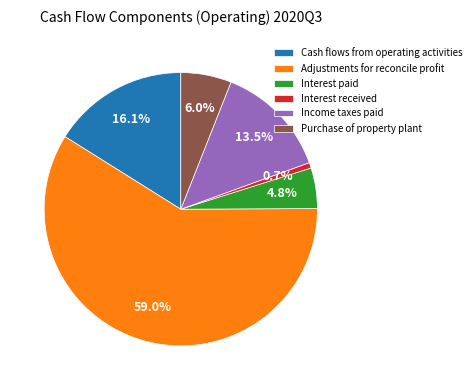

Combined, what portion of the pie is Income taxes paid and Interest paid?

18.3%